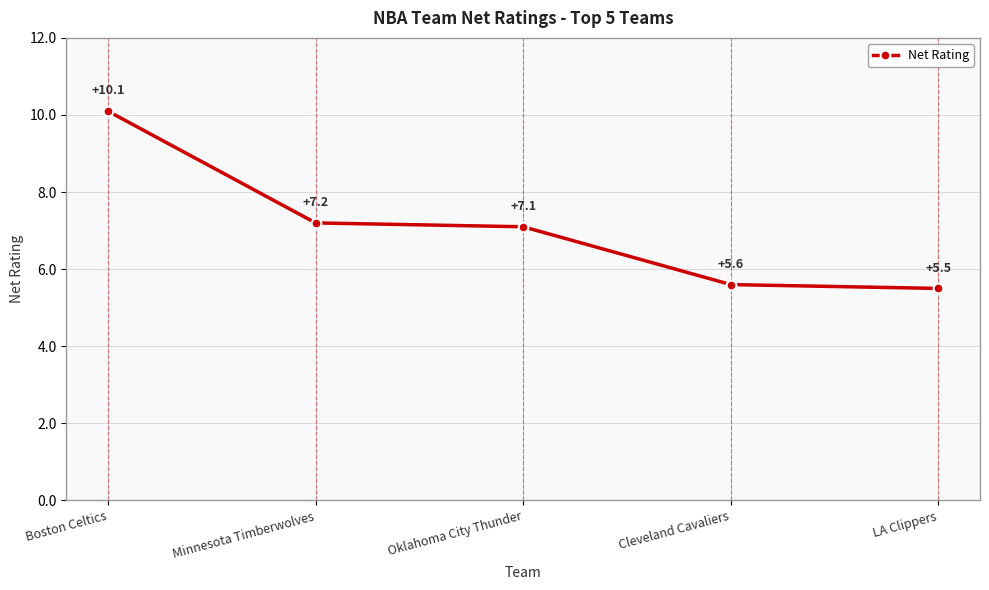

What is the value of the 1st point from the left?

10.1